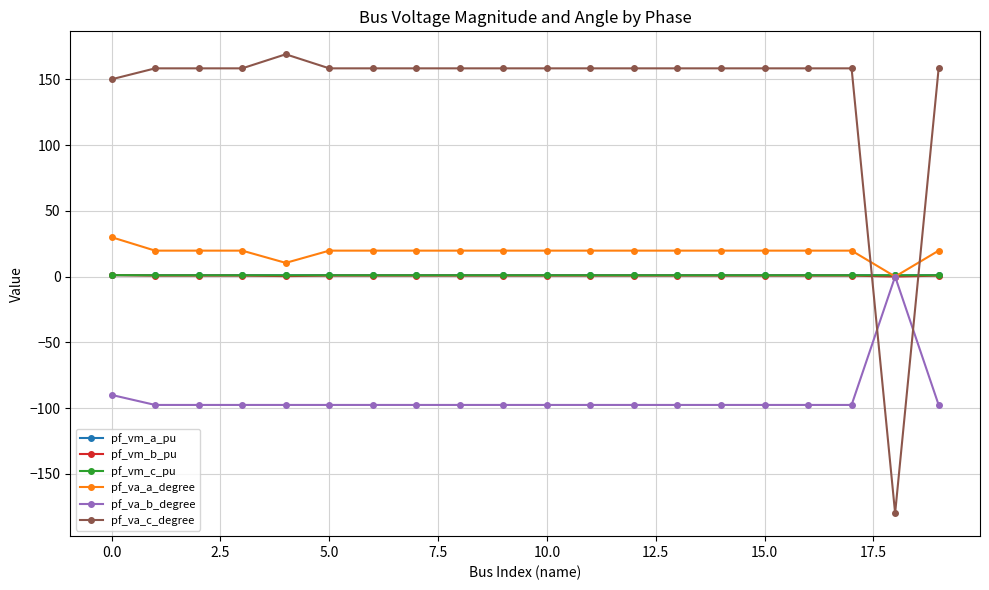

True or false: pf_vm_a_pu has more than 1 points higher than both neighbors.

True